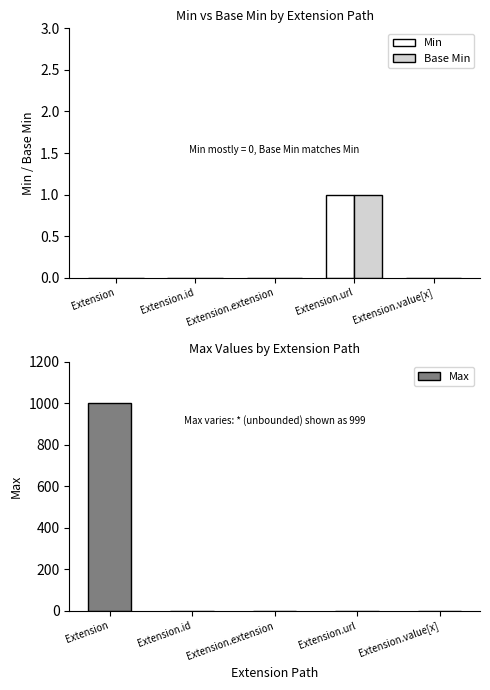

Which series has the widest spread of values?

Max